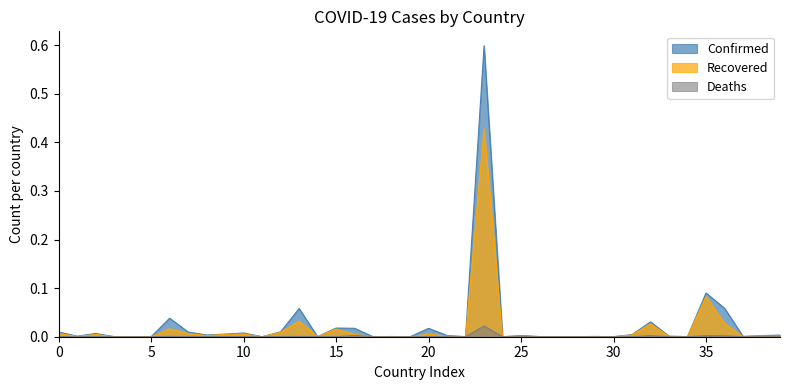

Does the chart have visible grid lines?

No